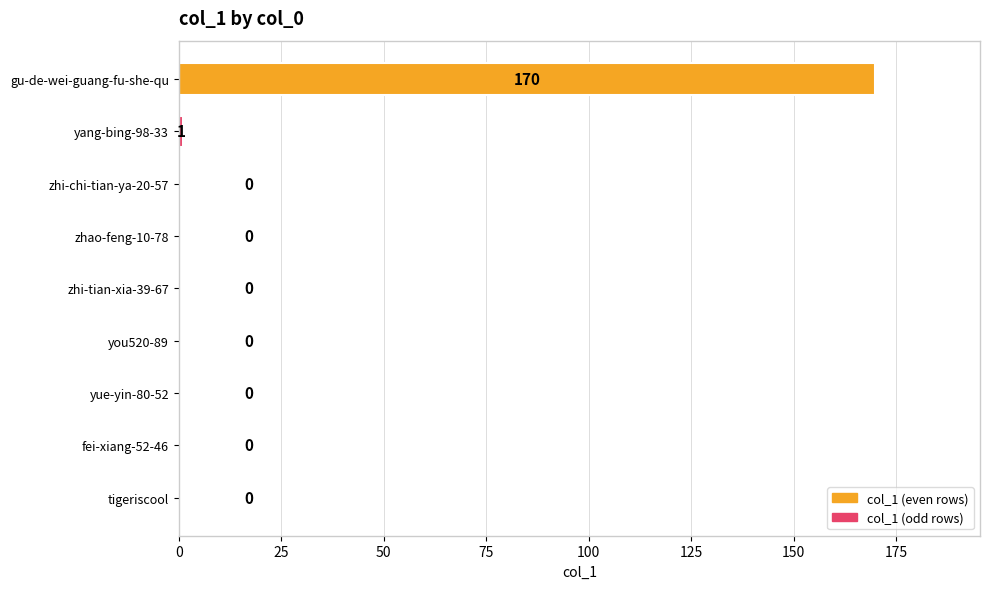

What is the sum of all values?

171